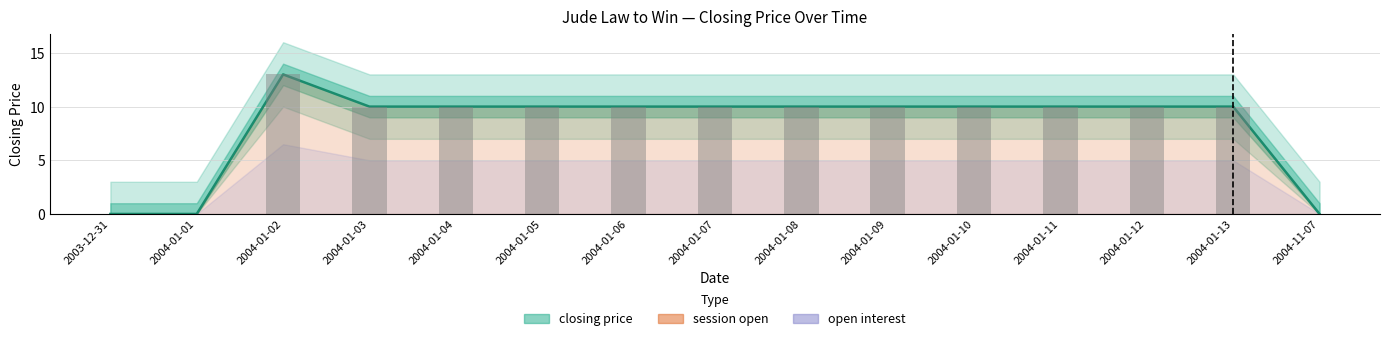

What is the difference between the maximum and minimum values?

13